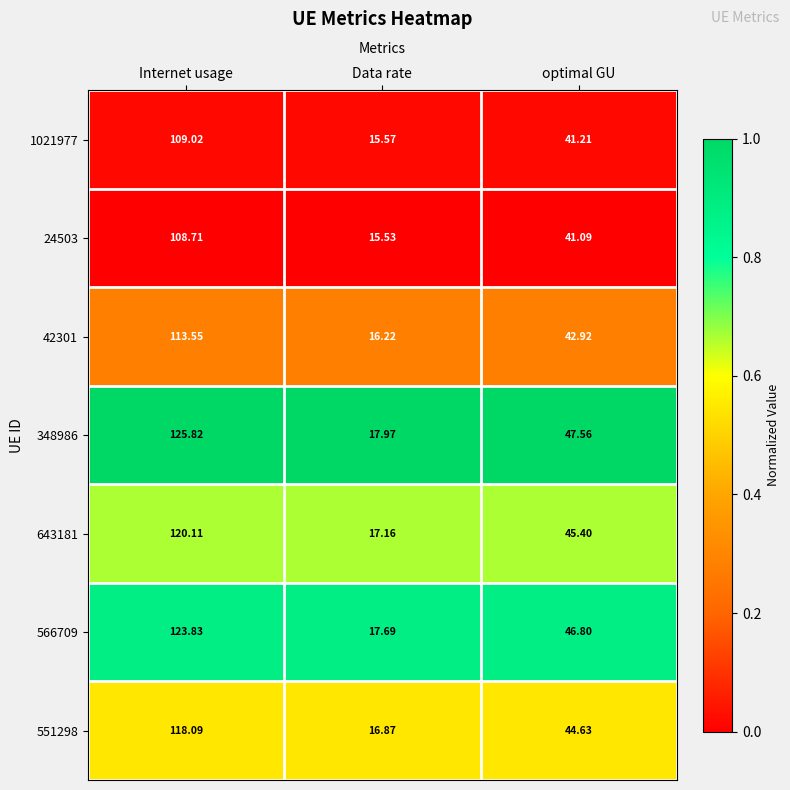

Which series has the largest total across all categories?

348986